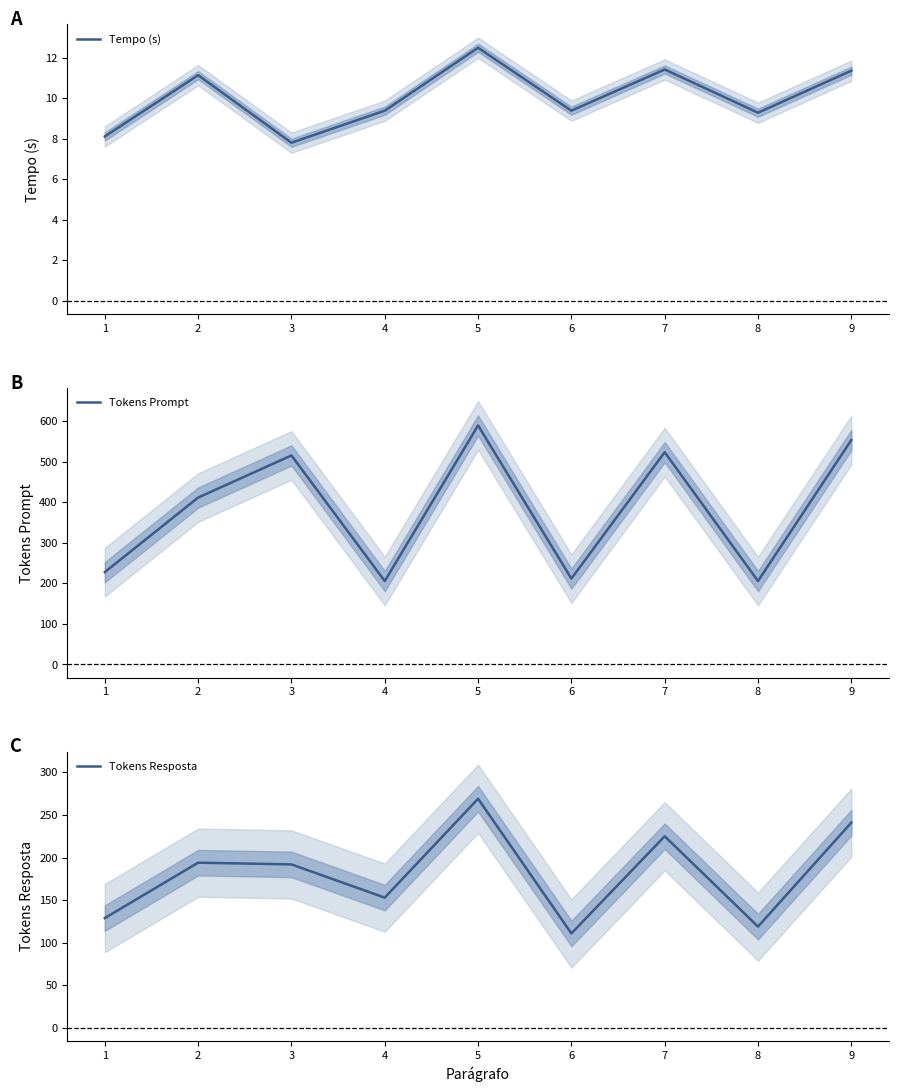

At which category does Tokens Resposta reach its first local valley?

4